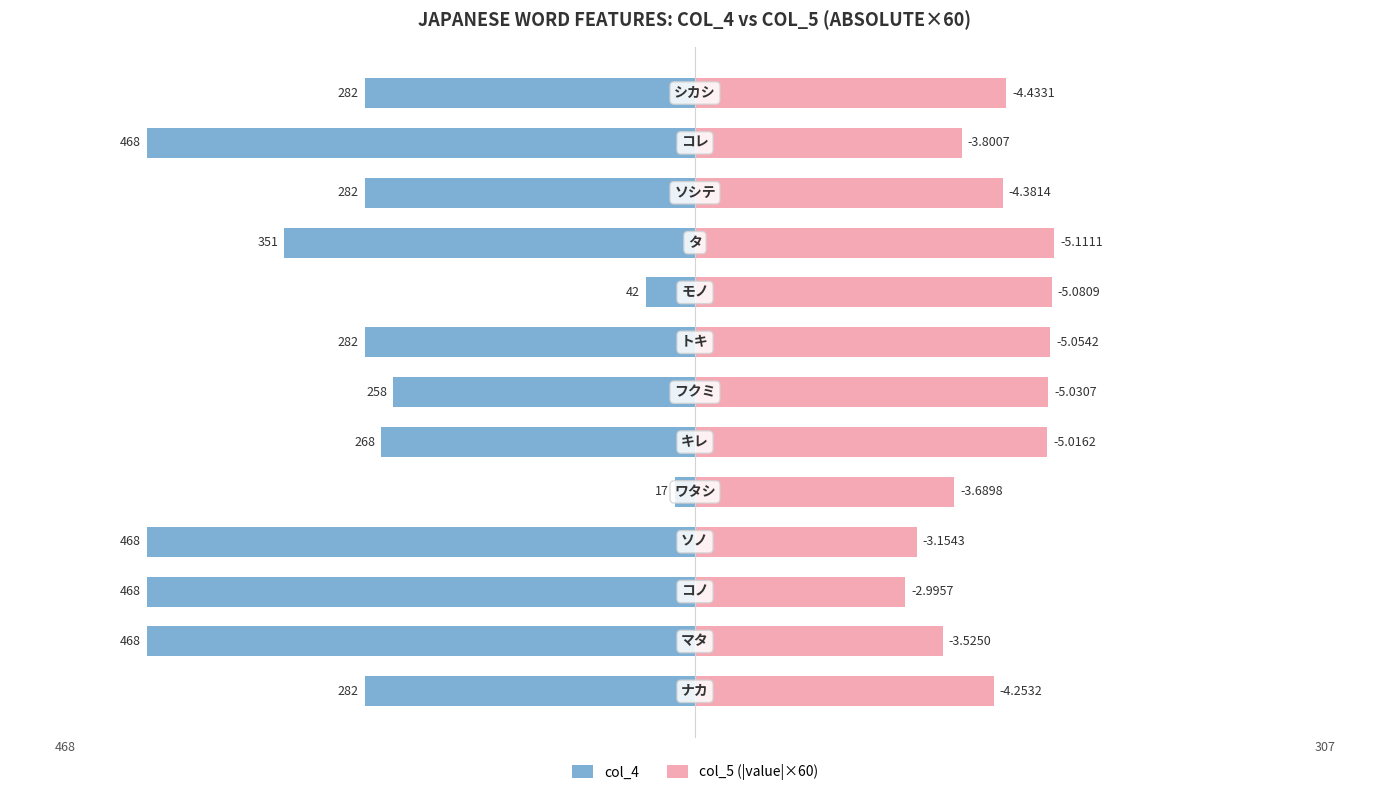

How many bars are there in each group?

2